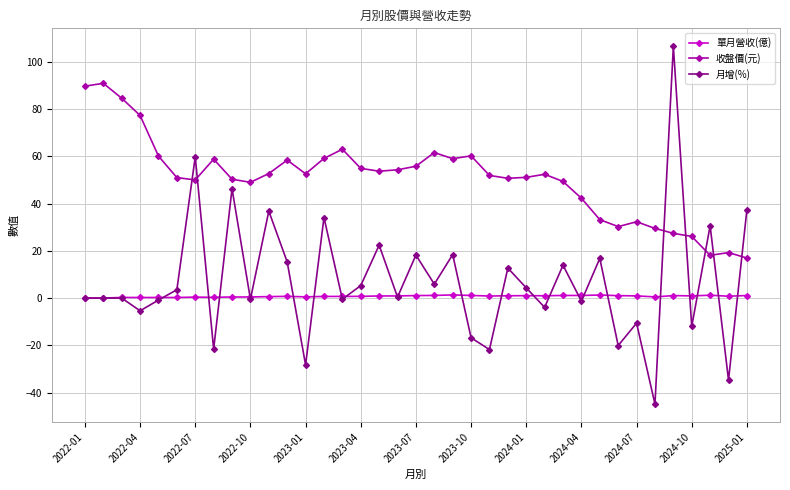

True or false: 收盤價(元) has more than 1 points higher than both neighbors.

True